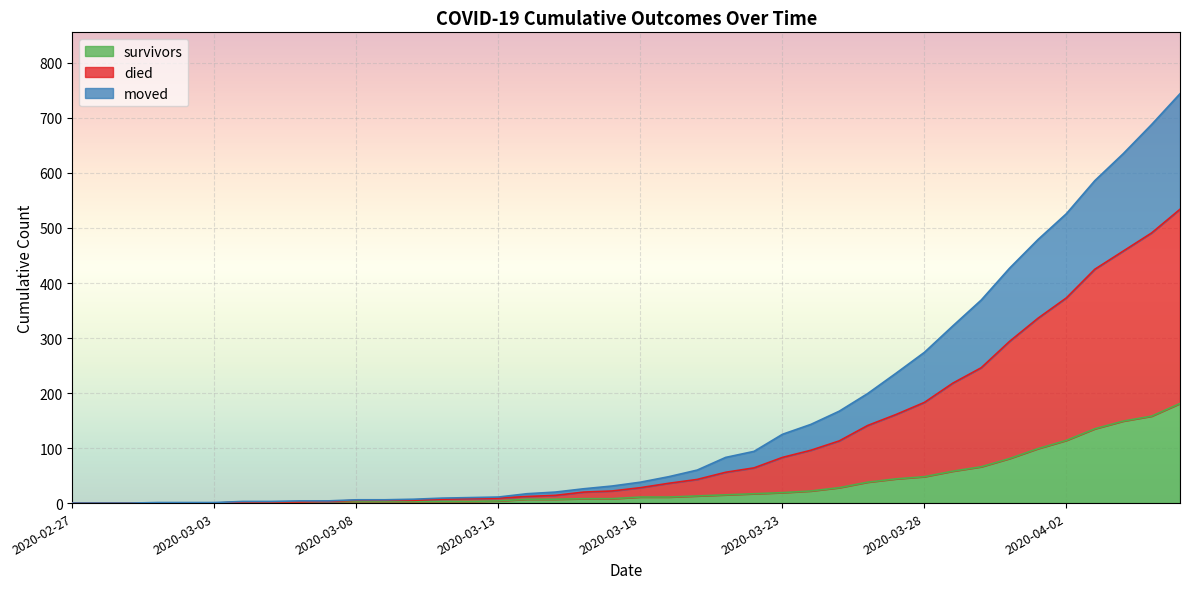

True or false: died has more than 2 points higher than both neighbors.

False